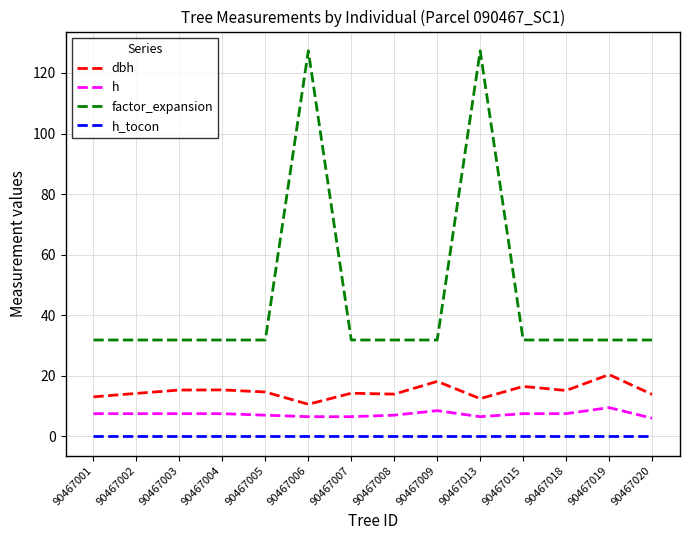

The factor_expansion series shows 31.8 at 90467009. True or false?

True